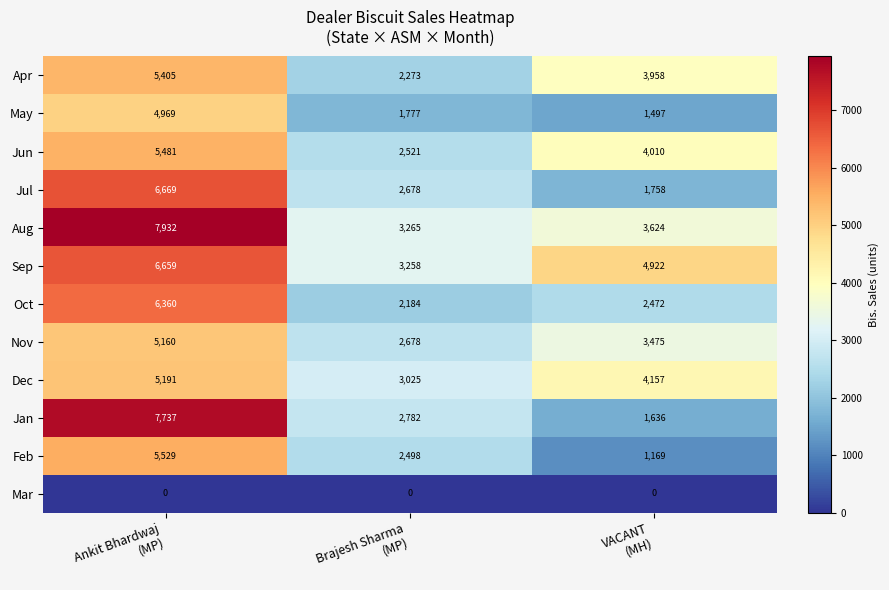

What is the average value of the Jul series?

3702